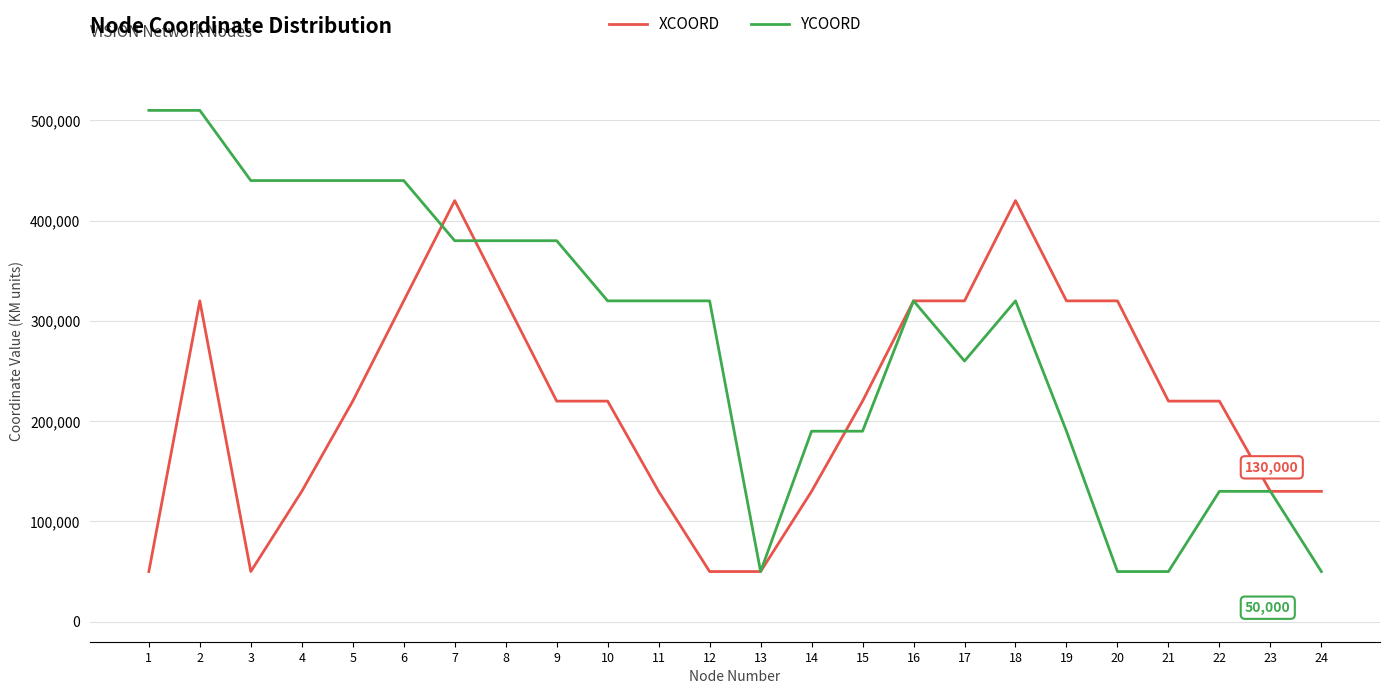

What is the maximum value for YCOORD?

510000